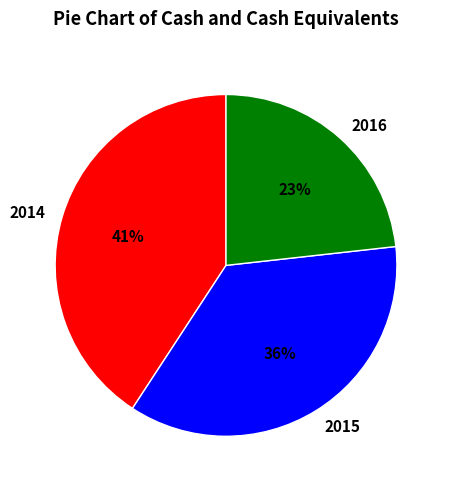

Rank the categories by value from lowest to highest.

2016, 2015, 2014